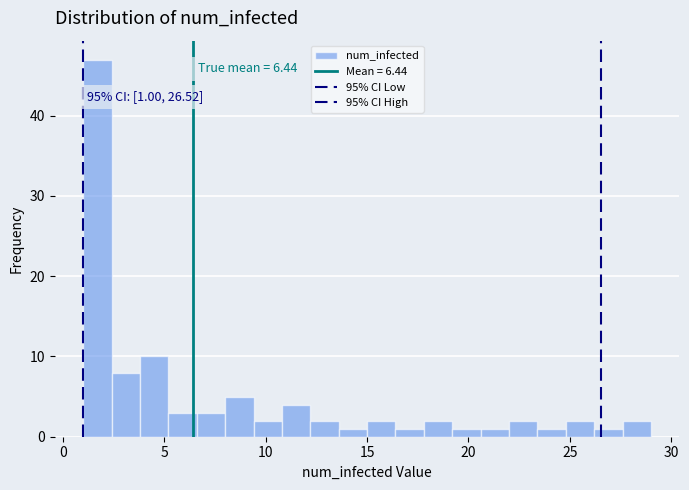

Read against the x-axis, roughly where is the centre of the tallest bar?

1.5